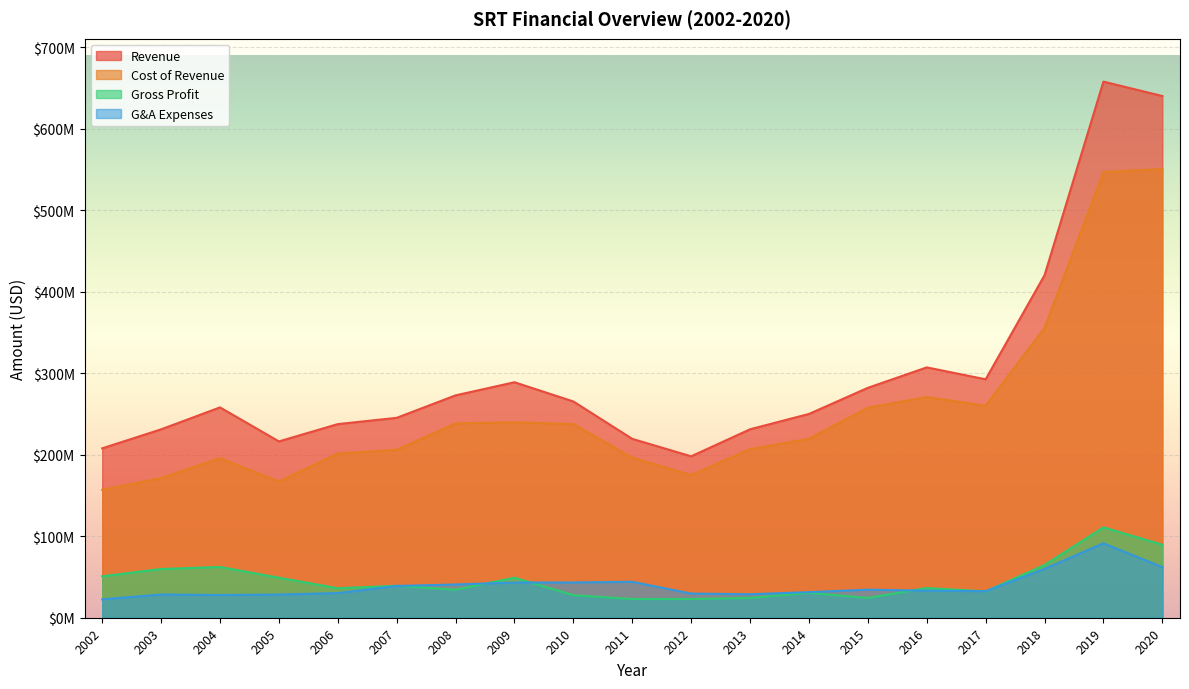

What is the total value across all series at 2017?

617792000